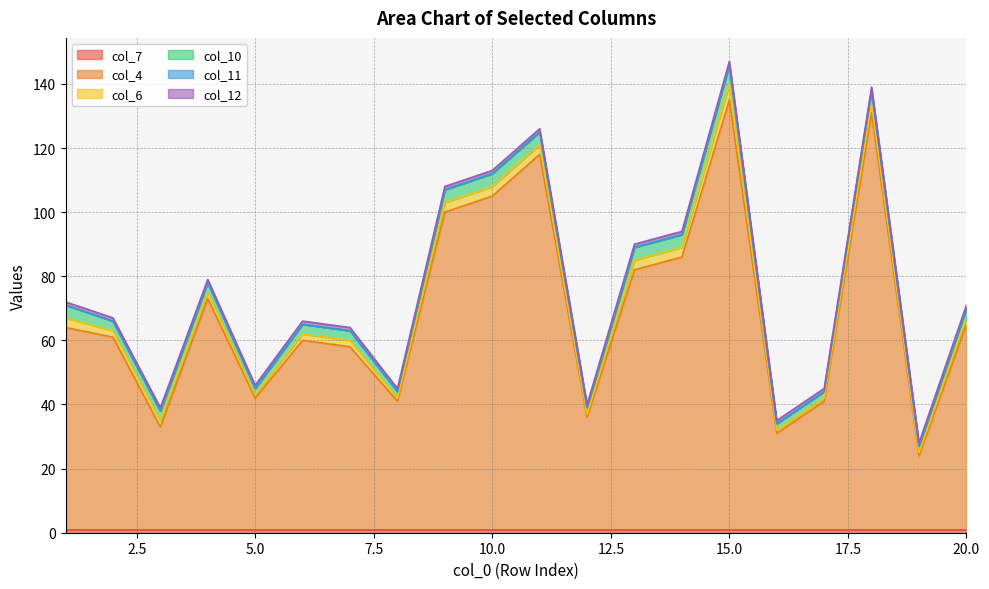

The value of col_4 at 7 is 57. True or false?

True